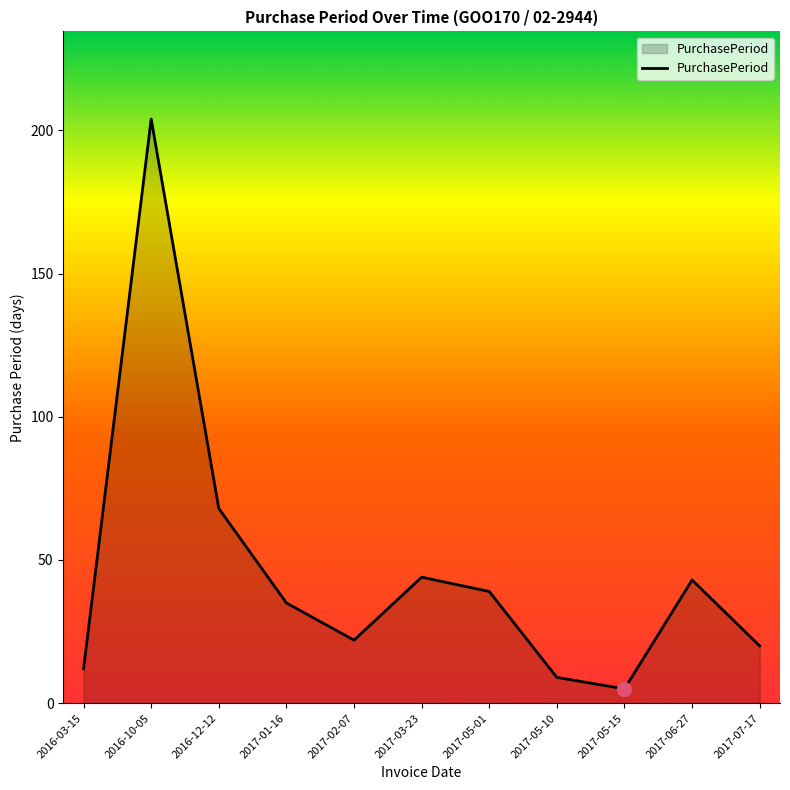

Reading left to right, extract all data points from this chart.

2016-03-15=12	2016-10-05=204	2016-12-12=68	2017-01-16=35	2017-02-07=22	2017-03-23=44	2017-05-01=39	2017-05-10=9	2017-05-15=5	2017-06-27=43	2017-07-17=20